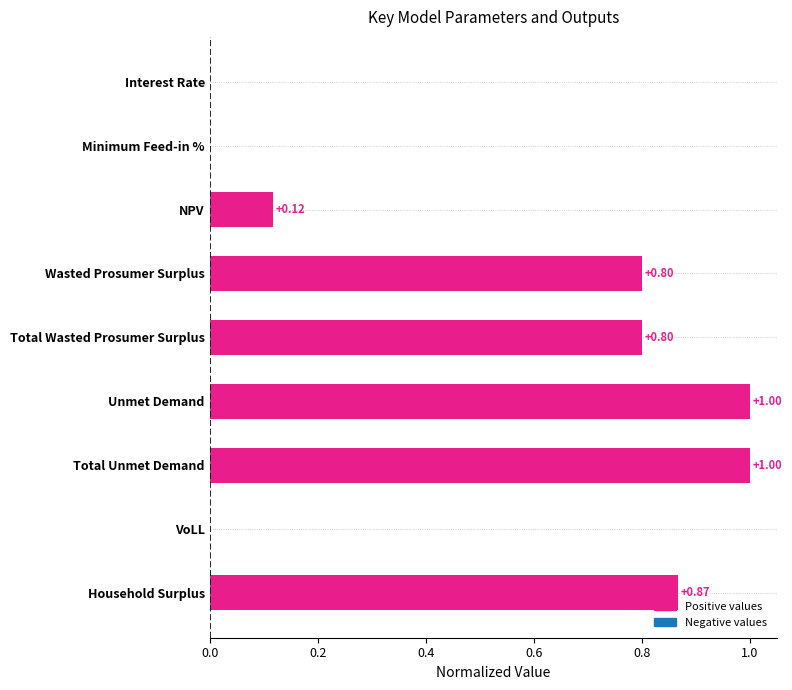

Count the number of data series in this chart.

1